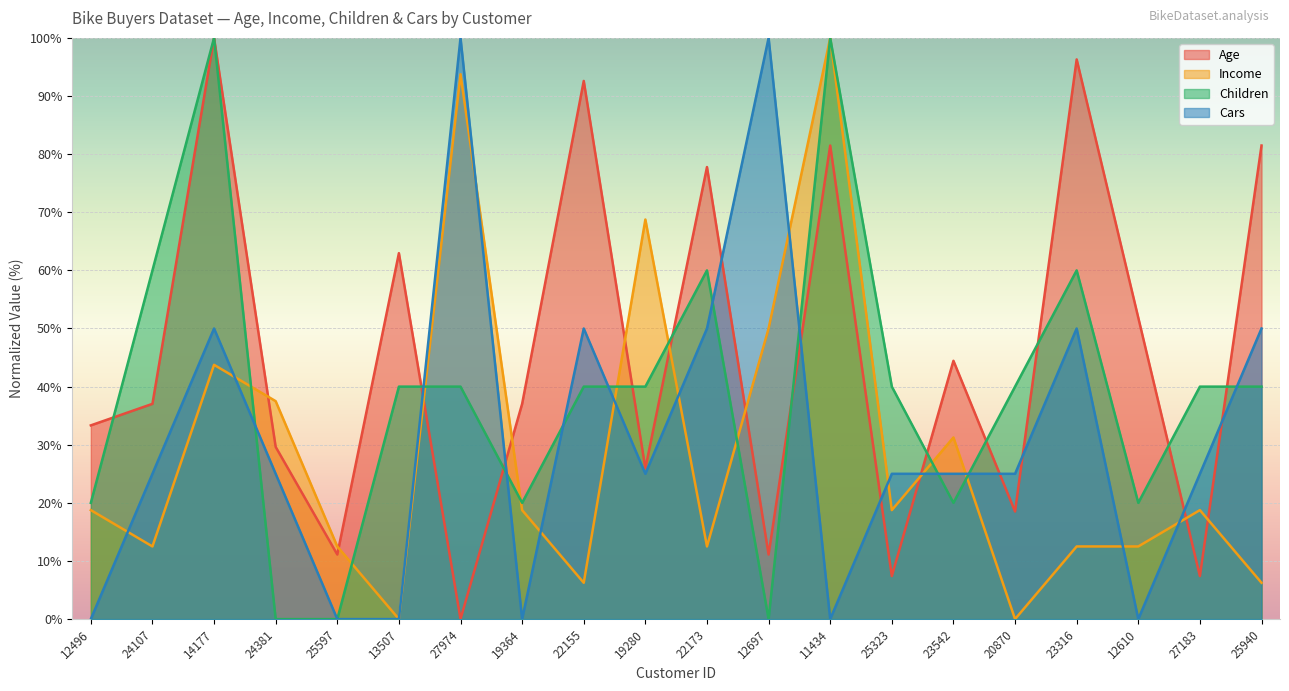

Where is the first local minimum for Age?

25597